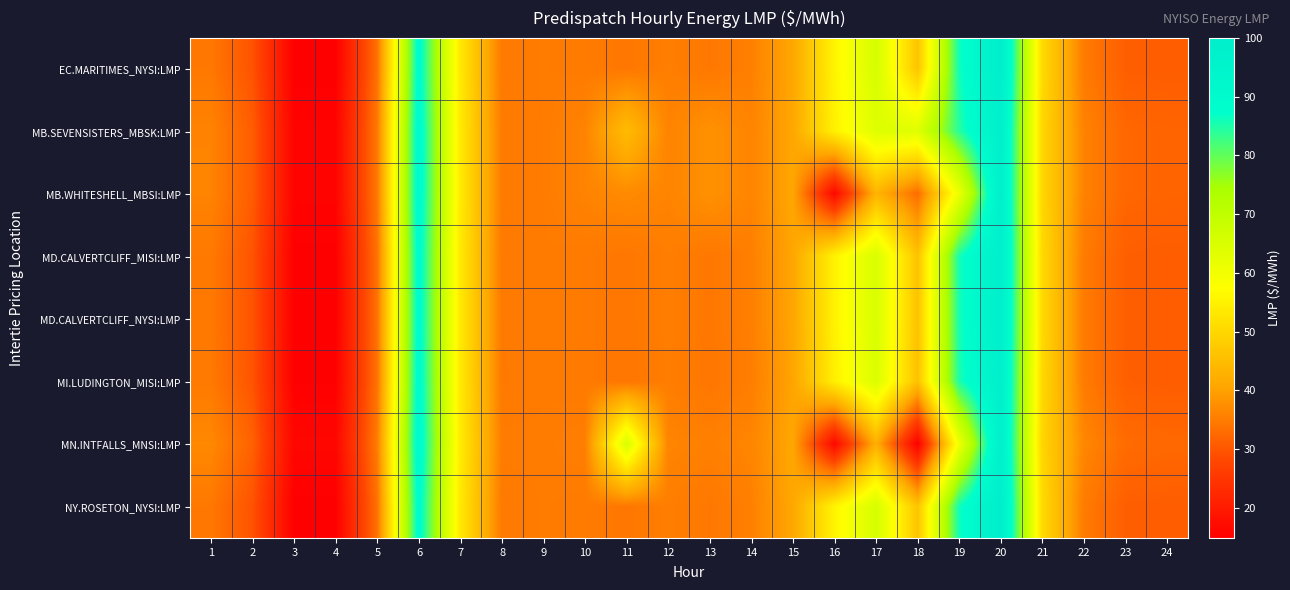

Between 1 and 13, which series saw the biggest shift?

MB.SEVENSISTERS_MBSK:LMP